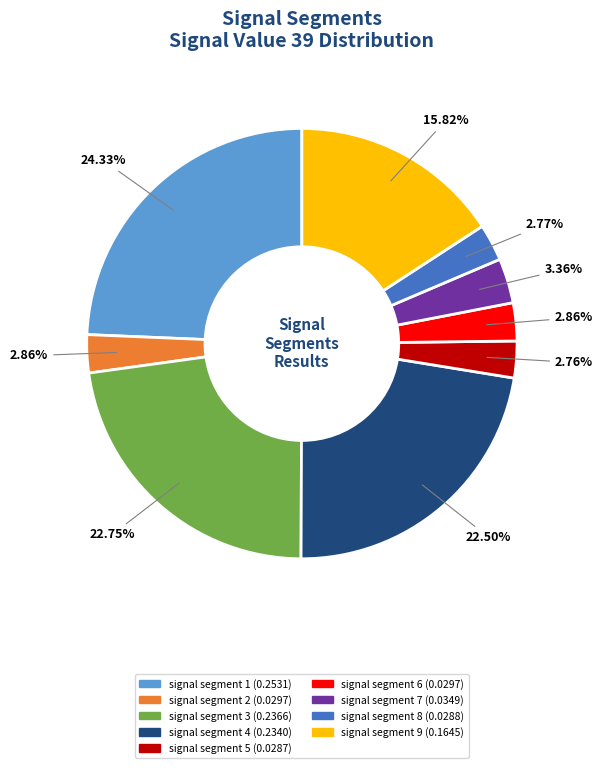

True or false: signal segment 6 accounts for 3% of the total.

True